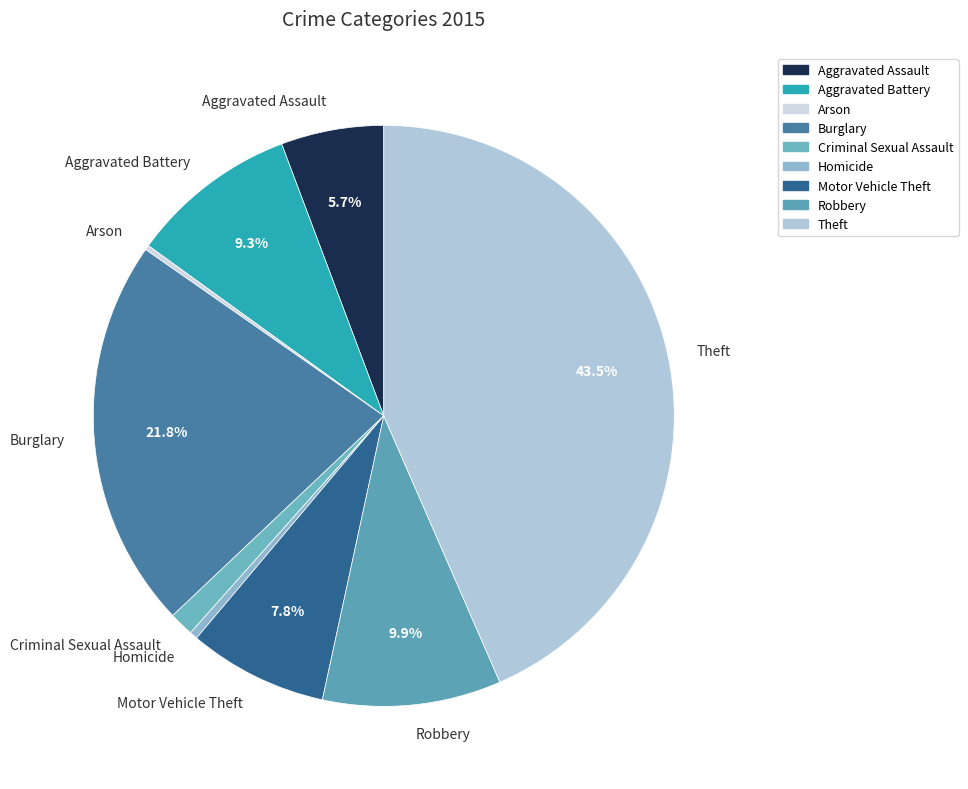

Does Homicide account for over 50% of the chart?

No